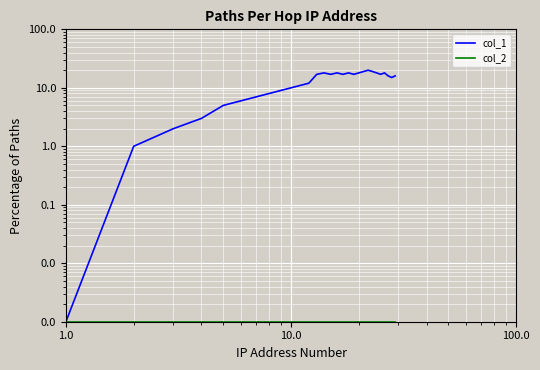

True or false: col_2 and col_1 intersect in this chart.

False